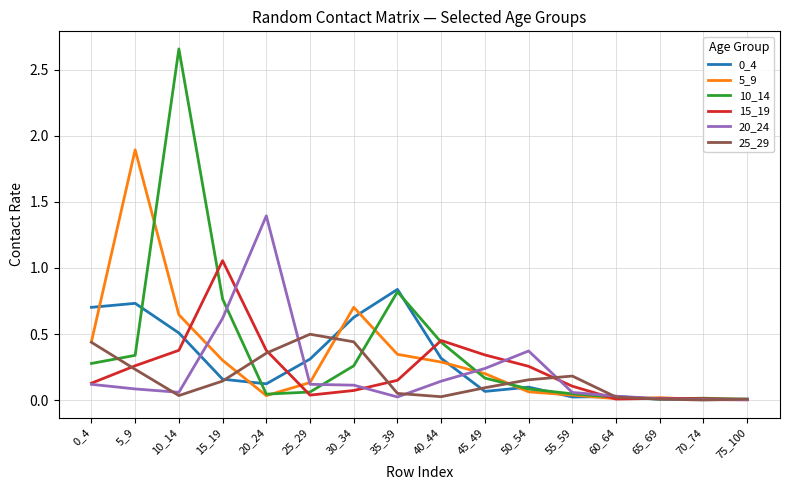

Where is the first local maximum for 20_24?

20_24